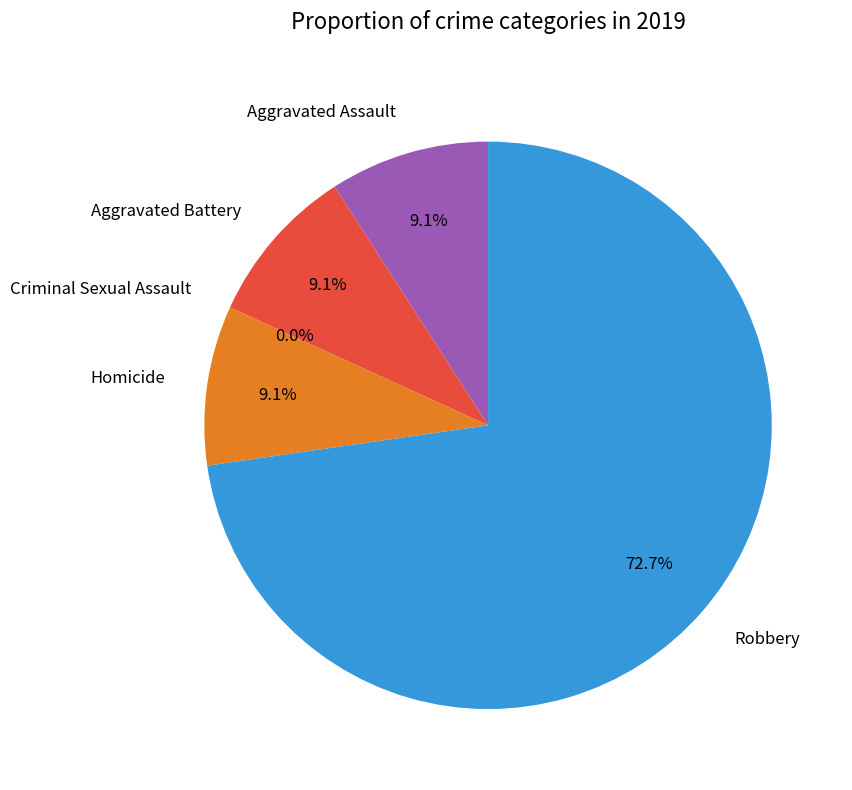

To the nearest percent, what percentage of the pie is Homicide?

9%